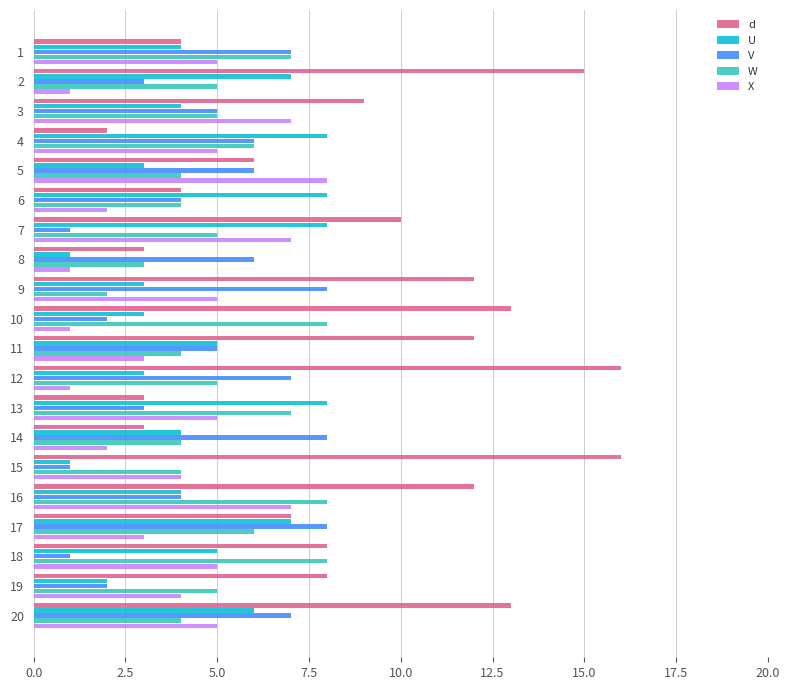

What is the sum of all d values?

176